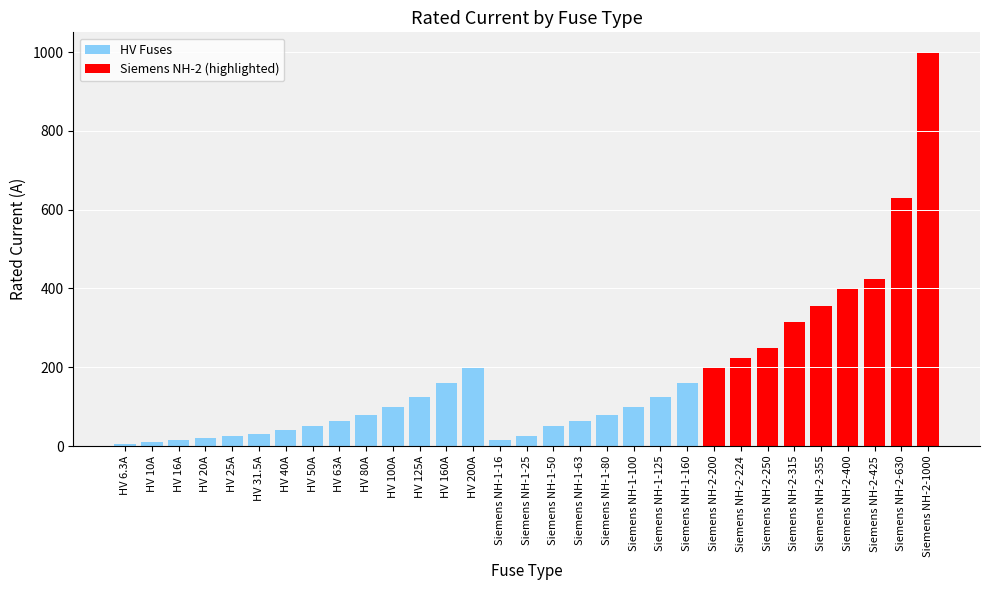

What is the label of the 20th bar from the right?

HV 125A